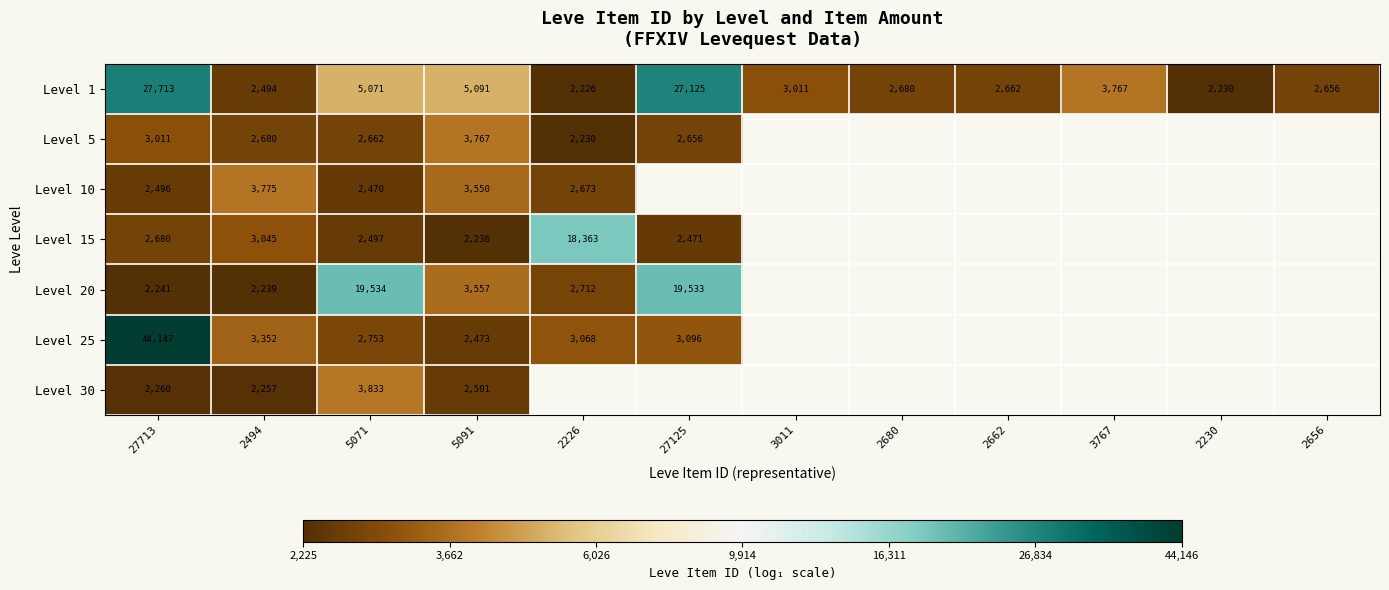

Where is Level 25 nearest to the value 9?

2494